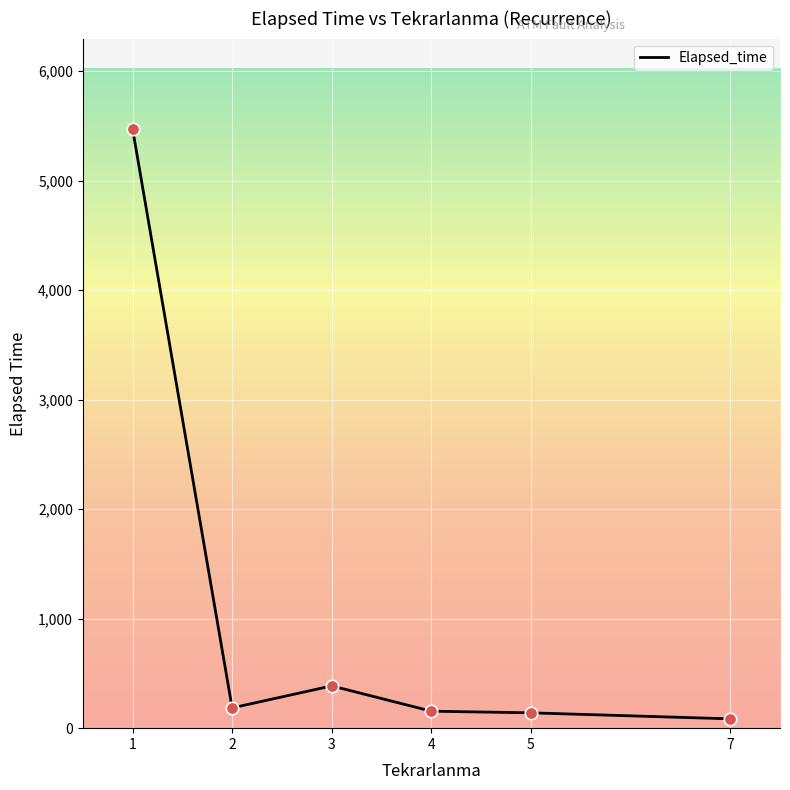

What is the ratio of the value at 1 to the value at 7?

64.4